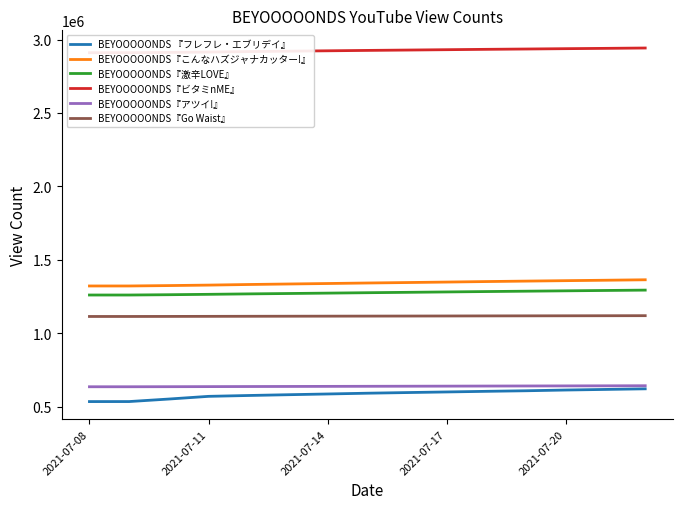

True or false: BEYOOOOONDS 『フレフレ・エブリデイ』 has a value of 165589 at 2021-07-20.

False